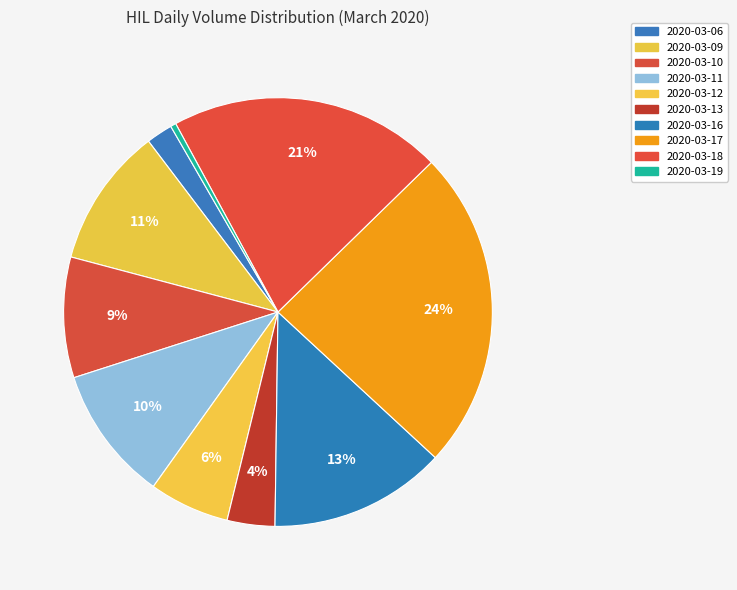

The 2020-03-10 slice represents 9% of the pie. True or false?

True